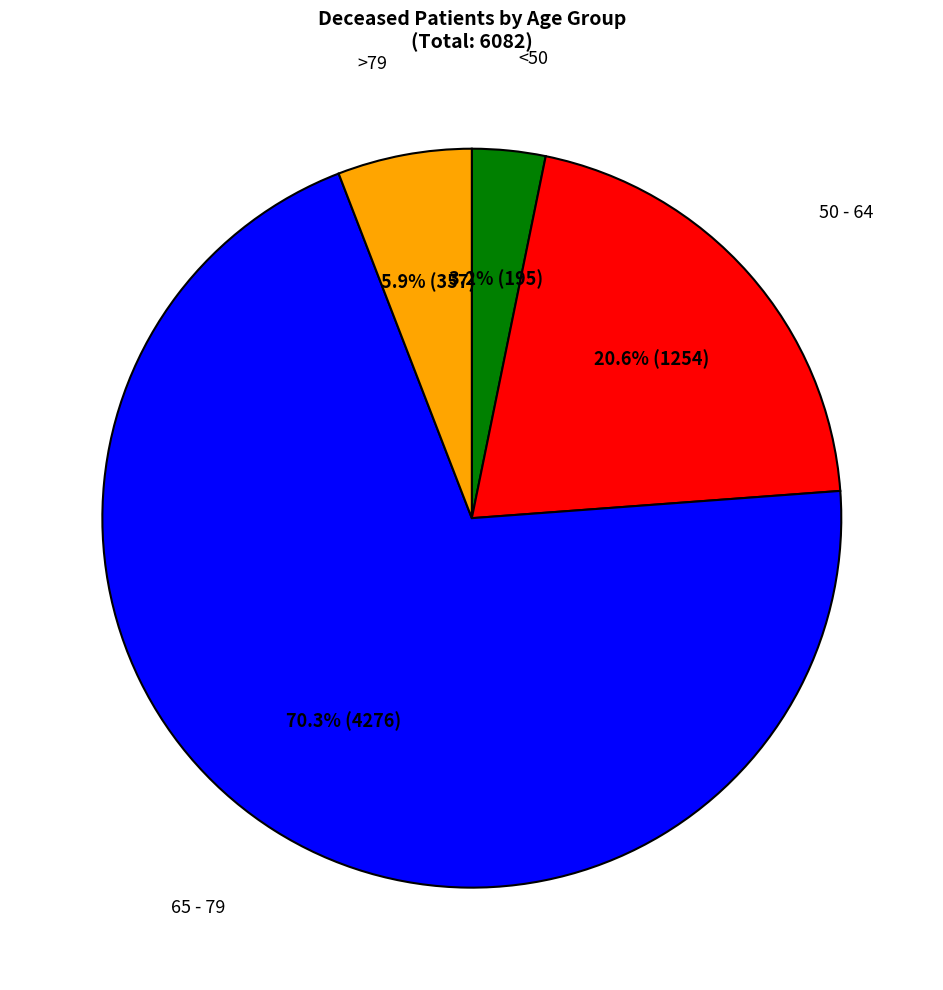

Does any single category account for the majority?

Yes